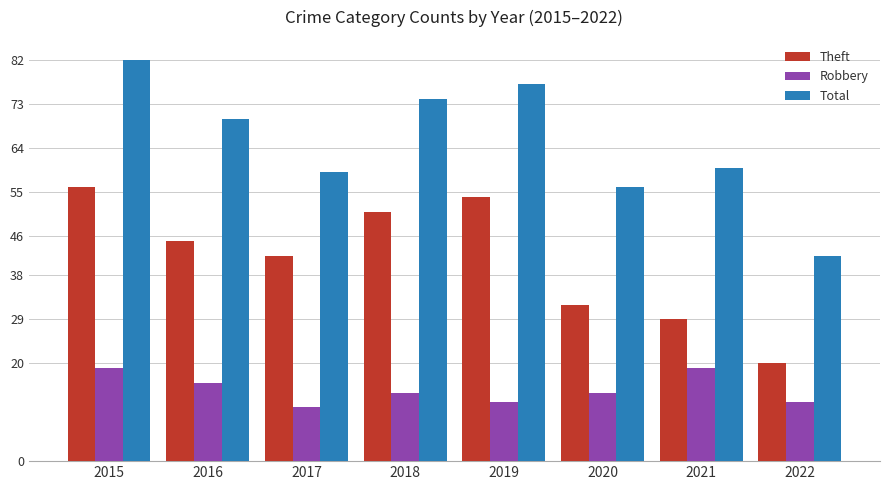

Reading left to right, what are all the values shown in this chart?

Theft: 2015=56	2016=45	2017=42	2018=51	2019=54	2020=32	2021=29	2022=20
Robbery: 2015=19	2016=16	2017=11	2018=14	2019=12	2020=14	2021=19	2022=12
Total: 2015=82	2016=70	2017=59	2018=74	2019=77	2020=56	2021=60	2022=42